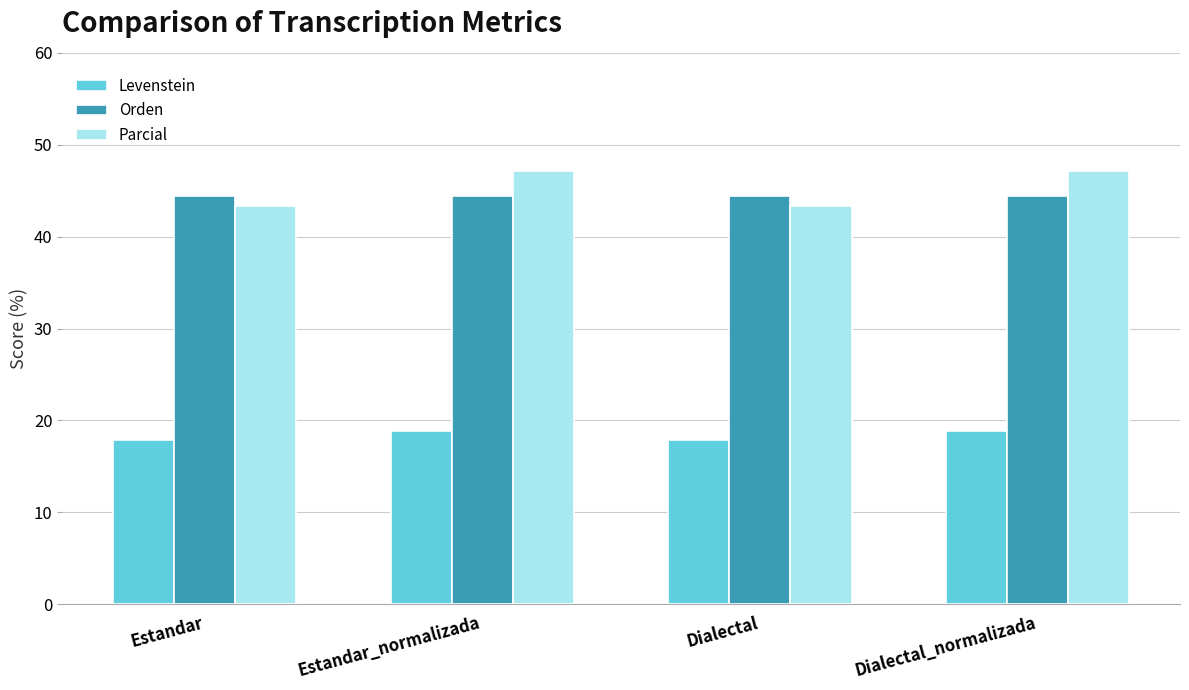

What is the maximum value for Orden?

44.4